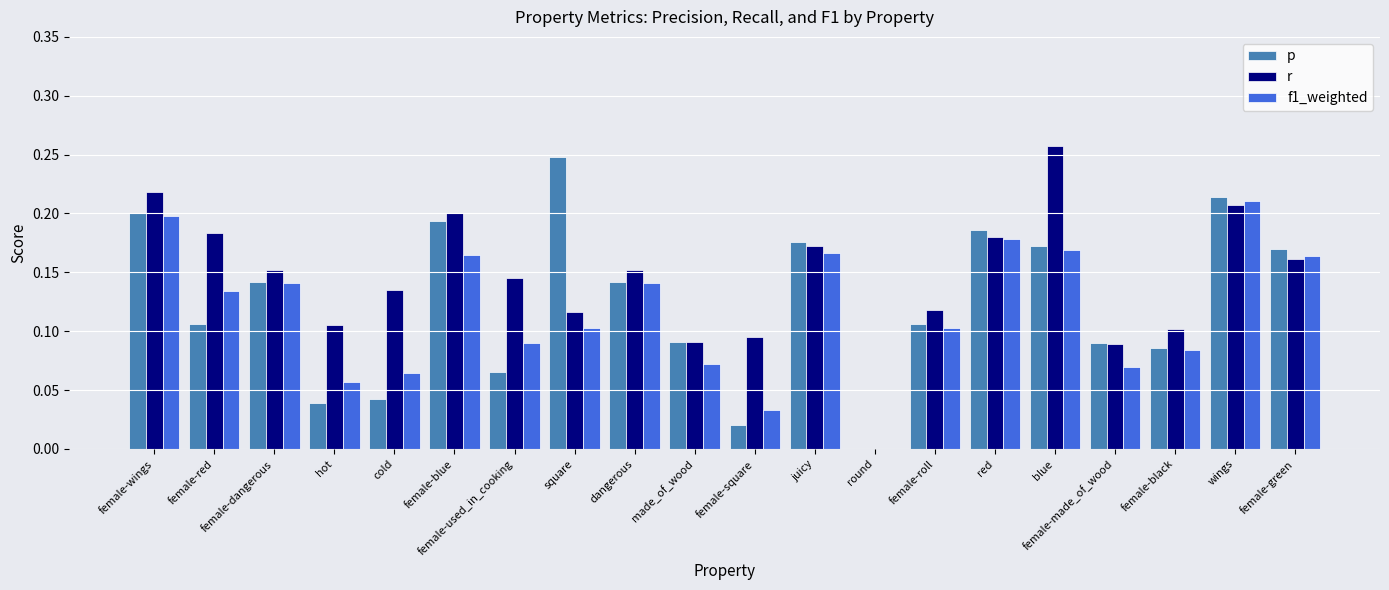

Between made_of_wood and female-roll, which series saw the biggest shift?

f1_weighted